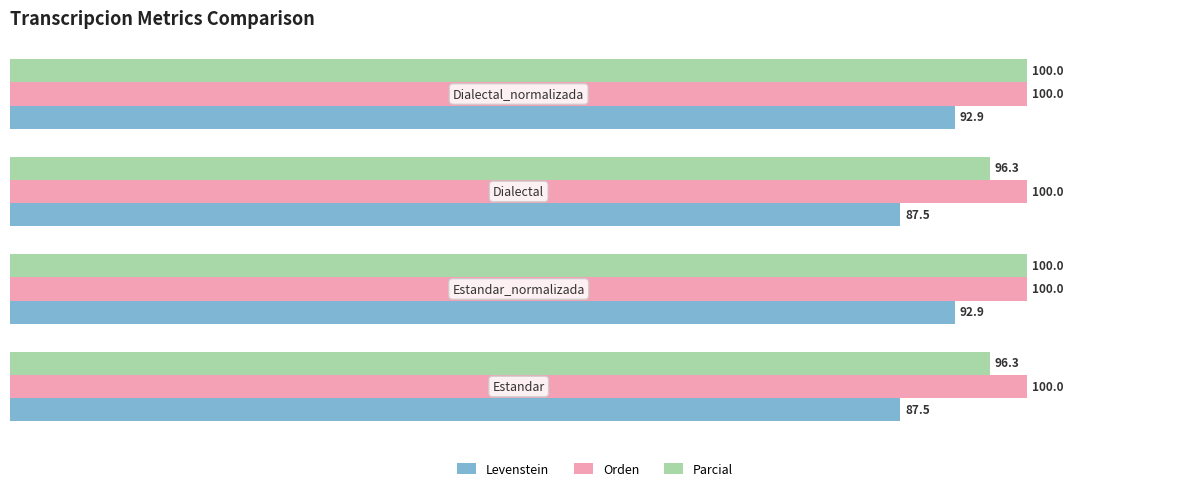

What are all the series names shown in the legend?

Levenstein, Orden, Parcial